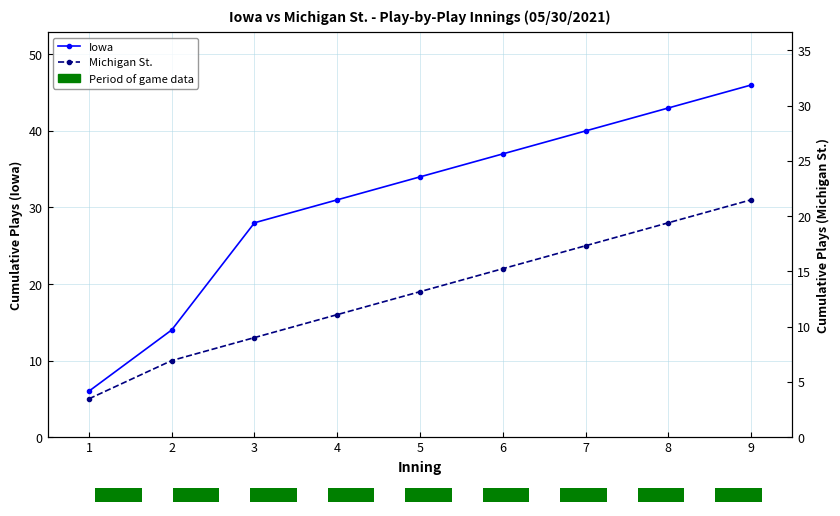

How many Michigan St. values are between 13 and 25?

5